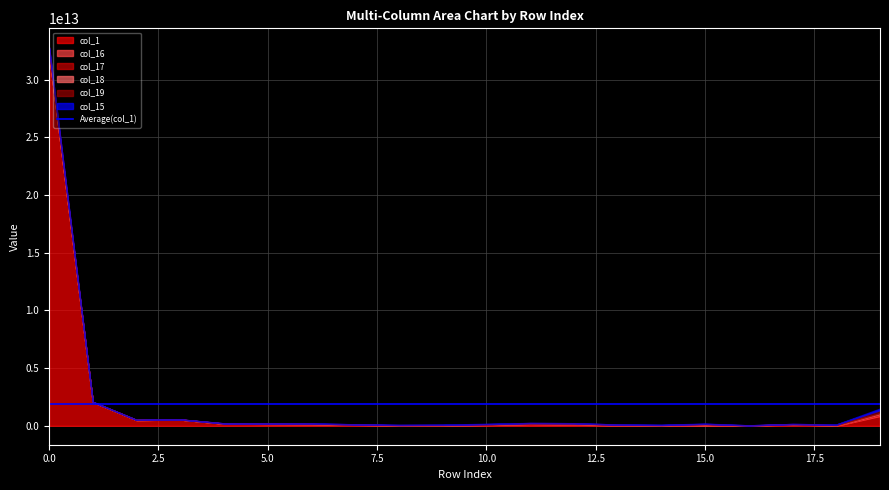

Where is the first local minimum for col_18?

1